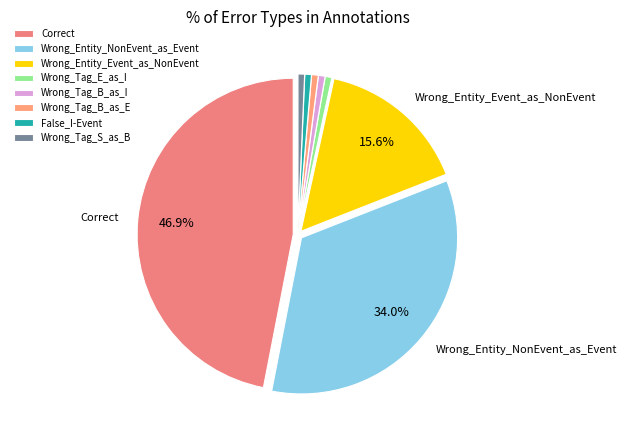

Is there any slice that represents more than half of the pie?

No